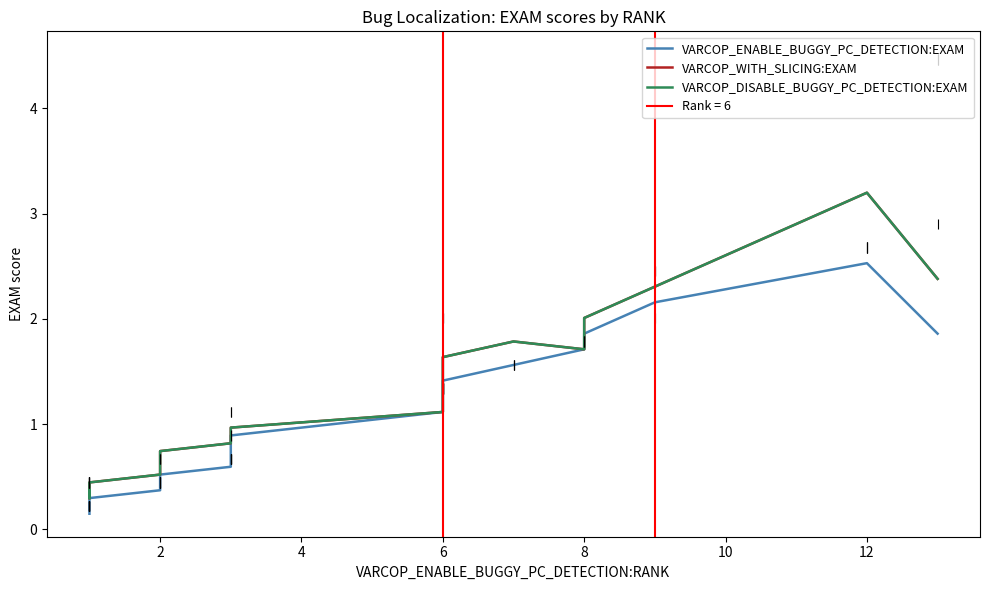

True or false: VARCOP_WITH_SLICING:EXAM and VARCOP_ENABLE_BUGGY_PC_DETECTION:EXAM cross at least once.

False